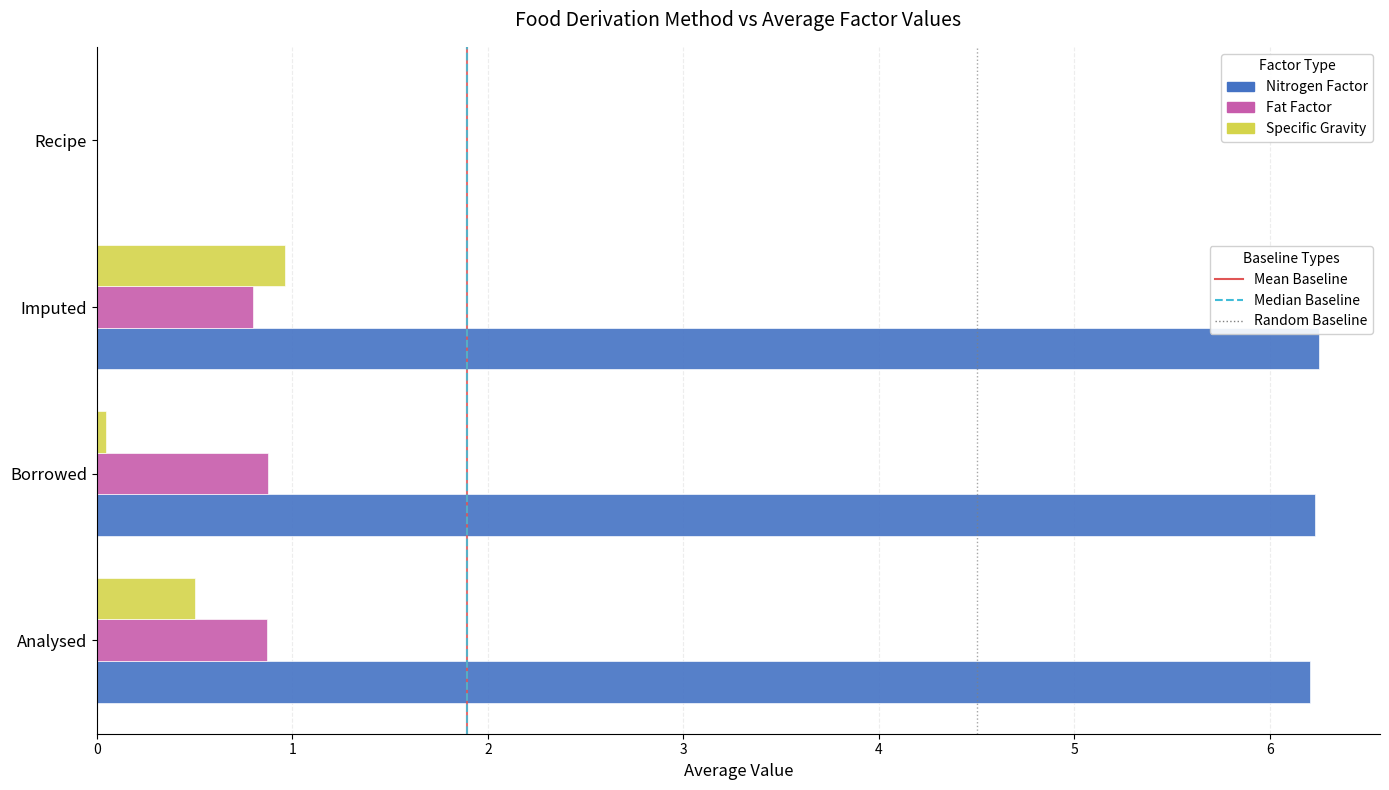

What is the total value across all series at Analysed?

7.6